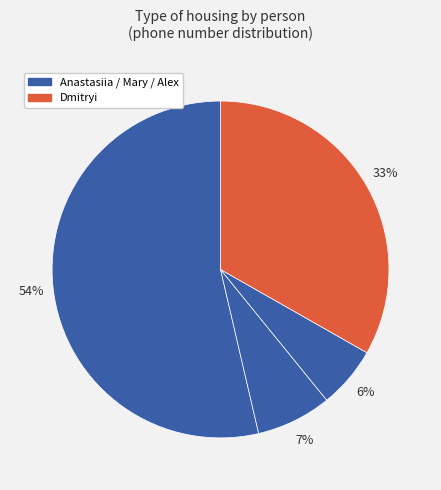

Which category has the biggest portion of the pie?

Anastasiia